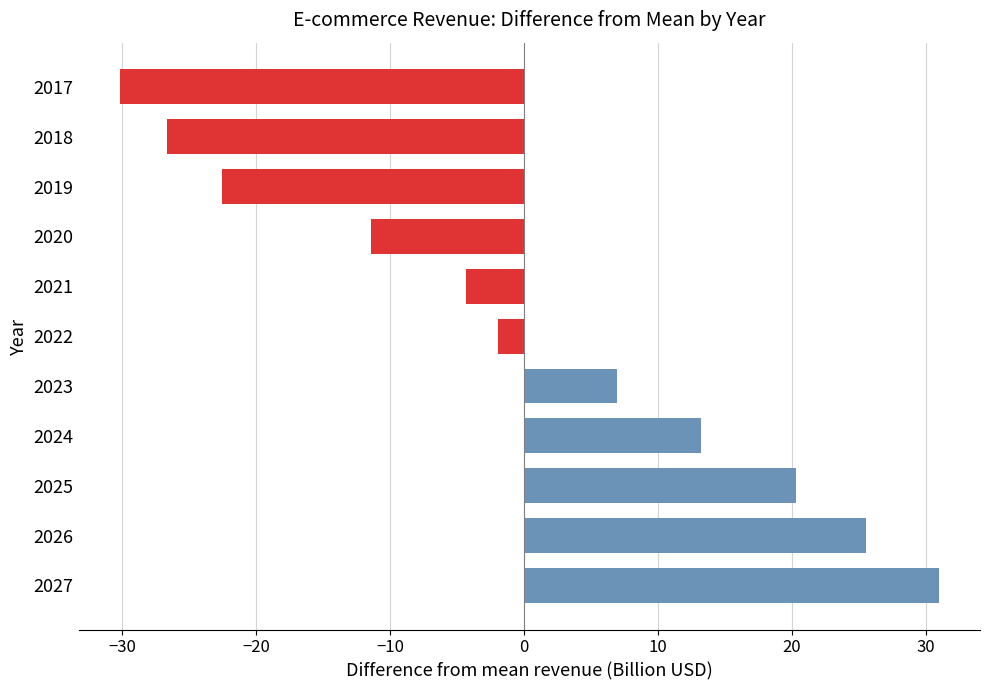

Read the value at 2018.

-26.7